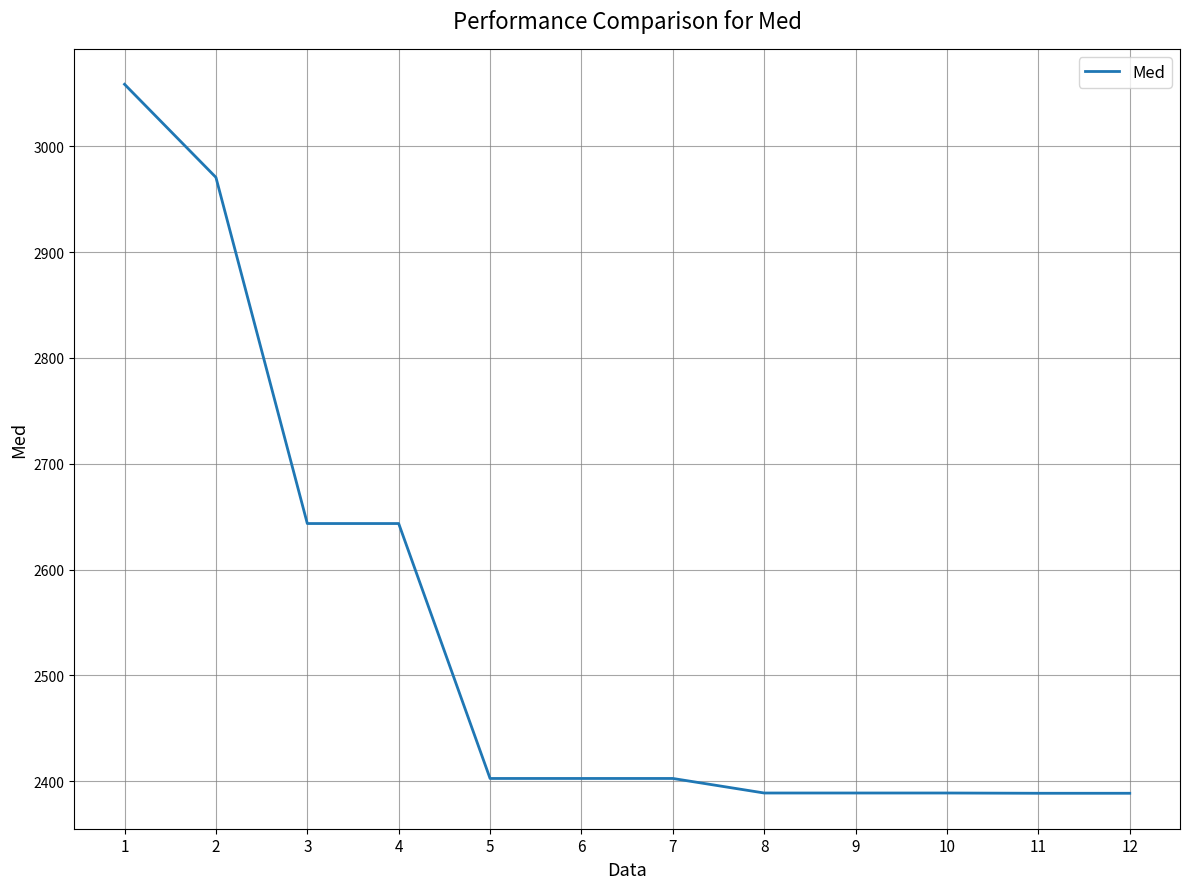

What is the minimum value shown in the chart?

2388.5